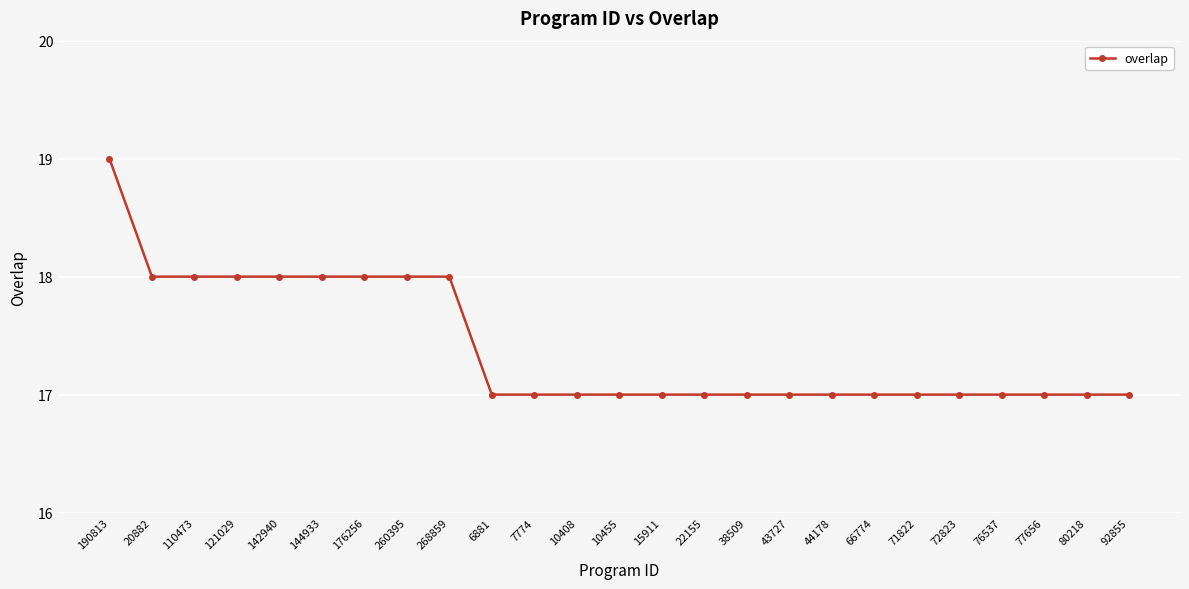

What position from the left is 144933?

6